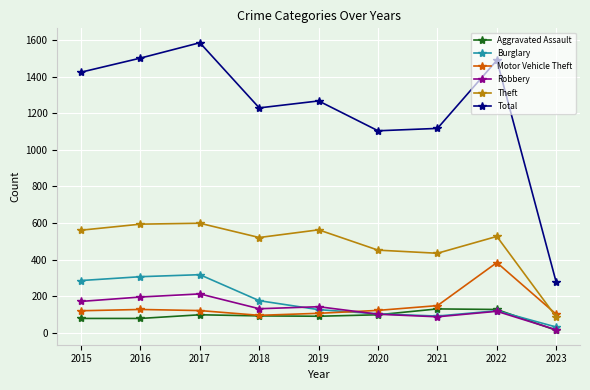

How many lines are shown in the chart?

6